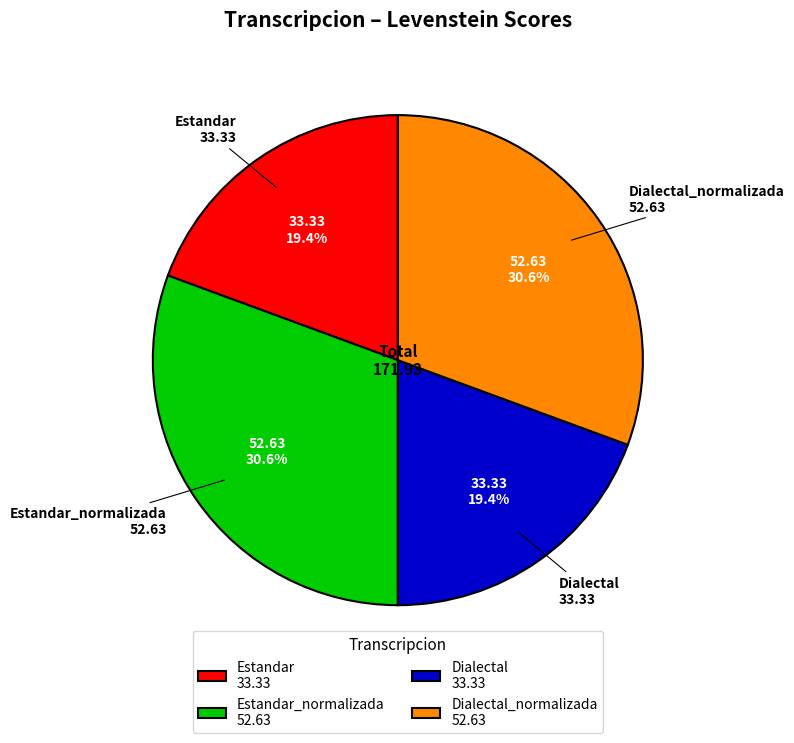

Approximately how many times larger is the value at Estandar 33.33 compared to Dialectal_normalizada 52.63?

0.6